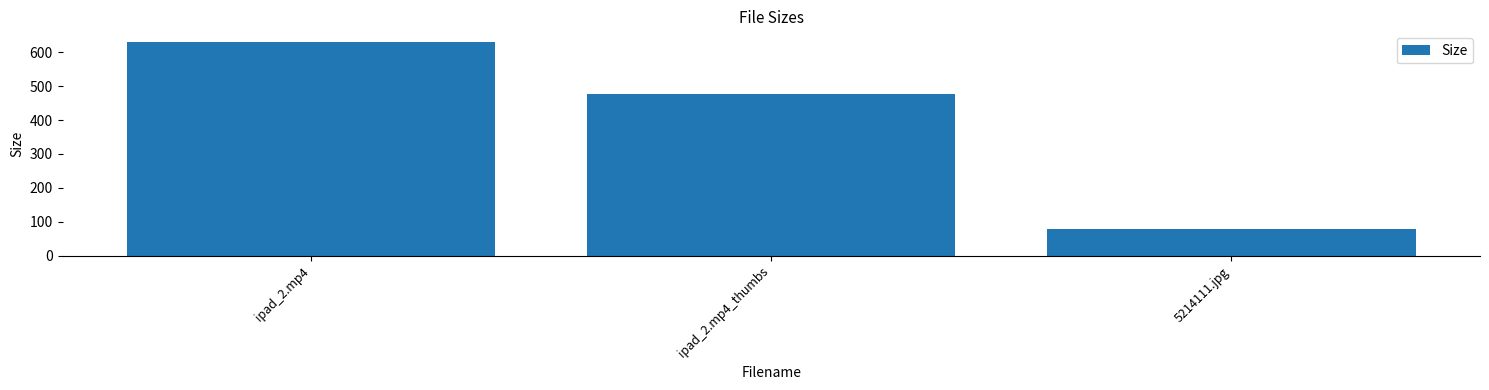

Rank the categories by value from lowest to highest.

5214111.jpg, ipad_2.mp4_thumbs, ipad_2.mp4